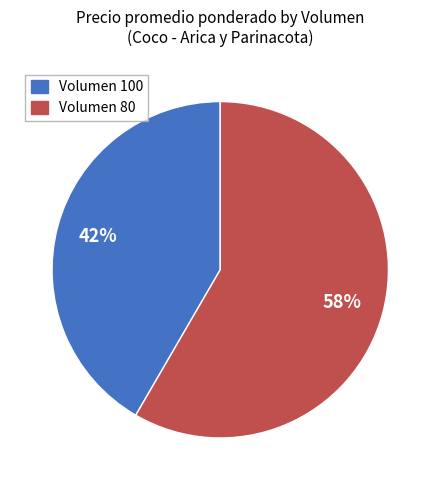

To the nearest percent, what portion does Volumen 80 represent?

58%